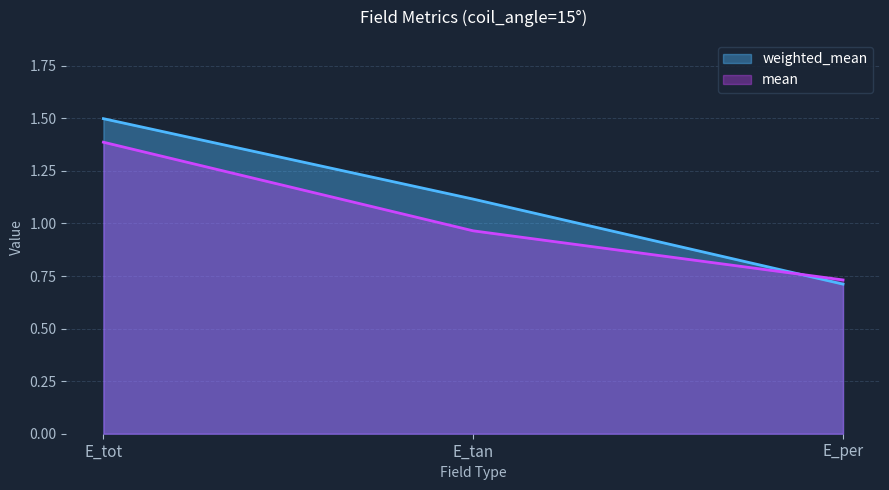

List the series in order of their peak value, lowest first.

mean, weighted_mean